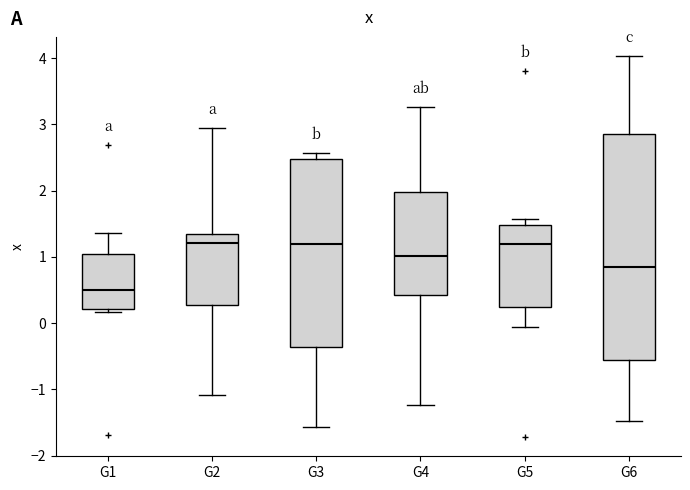

Reading left to right, read every box against the y-axis: the position of its median line, the range the box covers, and the ends of its whiskers. The values are not printed on the chart, so give them approximately, as read against the axis.

G1: median 0.5, box 0.2 to 1.0, whiskers 0.2 (just below the box's lower edge) to 1.4
G2: median 1.2, box 0.3 to 1.3, whiskers -1.1 to 3.0
G3: median 1.2, box -0.4 to 2.5, whiskers -1.6 to 2.6
G4: median 1.0, box 0.4 to 2.0, whiskers -1.2 to 3.3
G5: median 1.2, box 0.2 to 1.5, whiskers -0.1 to 1.6
G6: median 0.9, box -0.6 to 2.9, whiskers -1.5 to 4.0